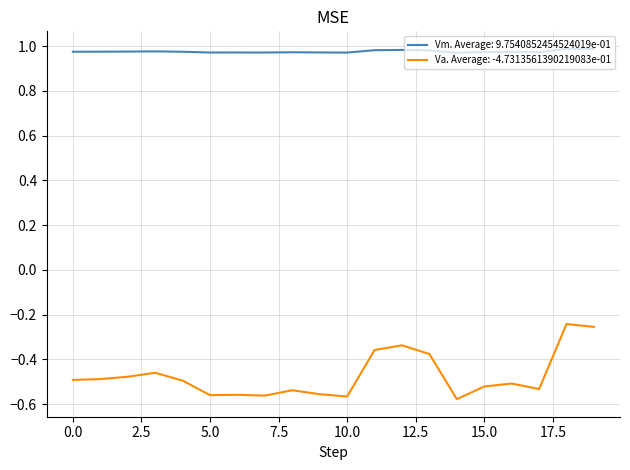

Which series has the largest total across all categories?

Vm. Average: 9.7540852454524019e-01